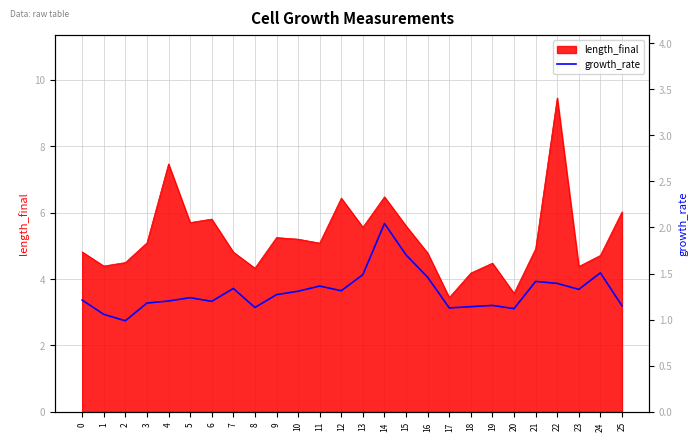

The value of length_final at 18 is 6.1. True or false?

False